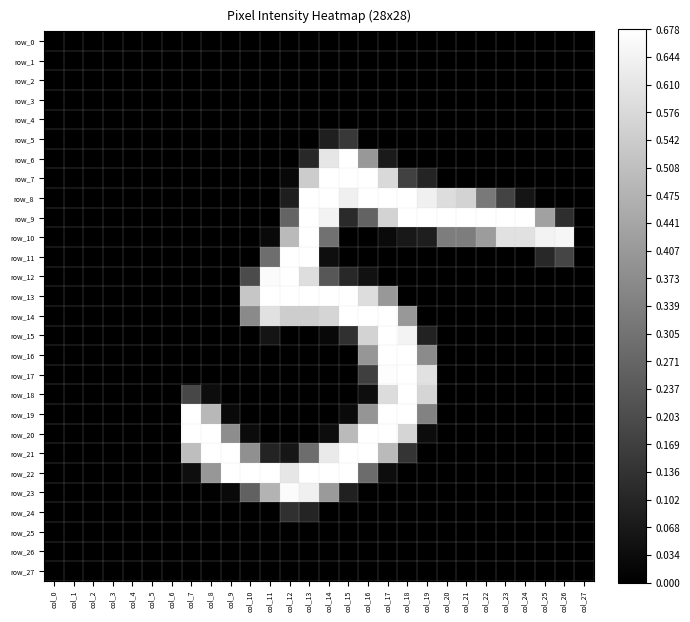

What is the difference between the row_10 values at col_10 and col_25?

1.0